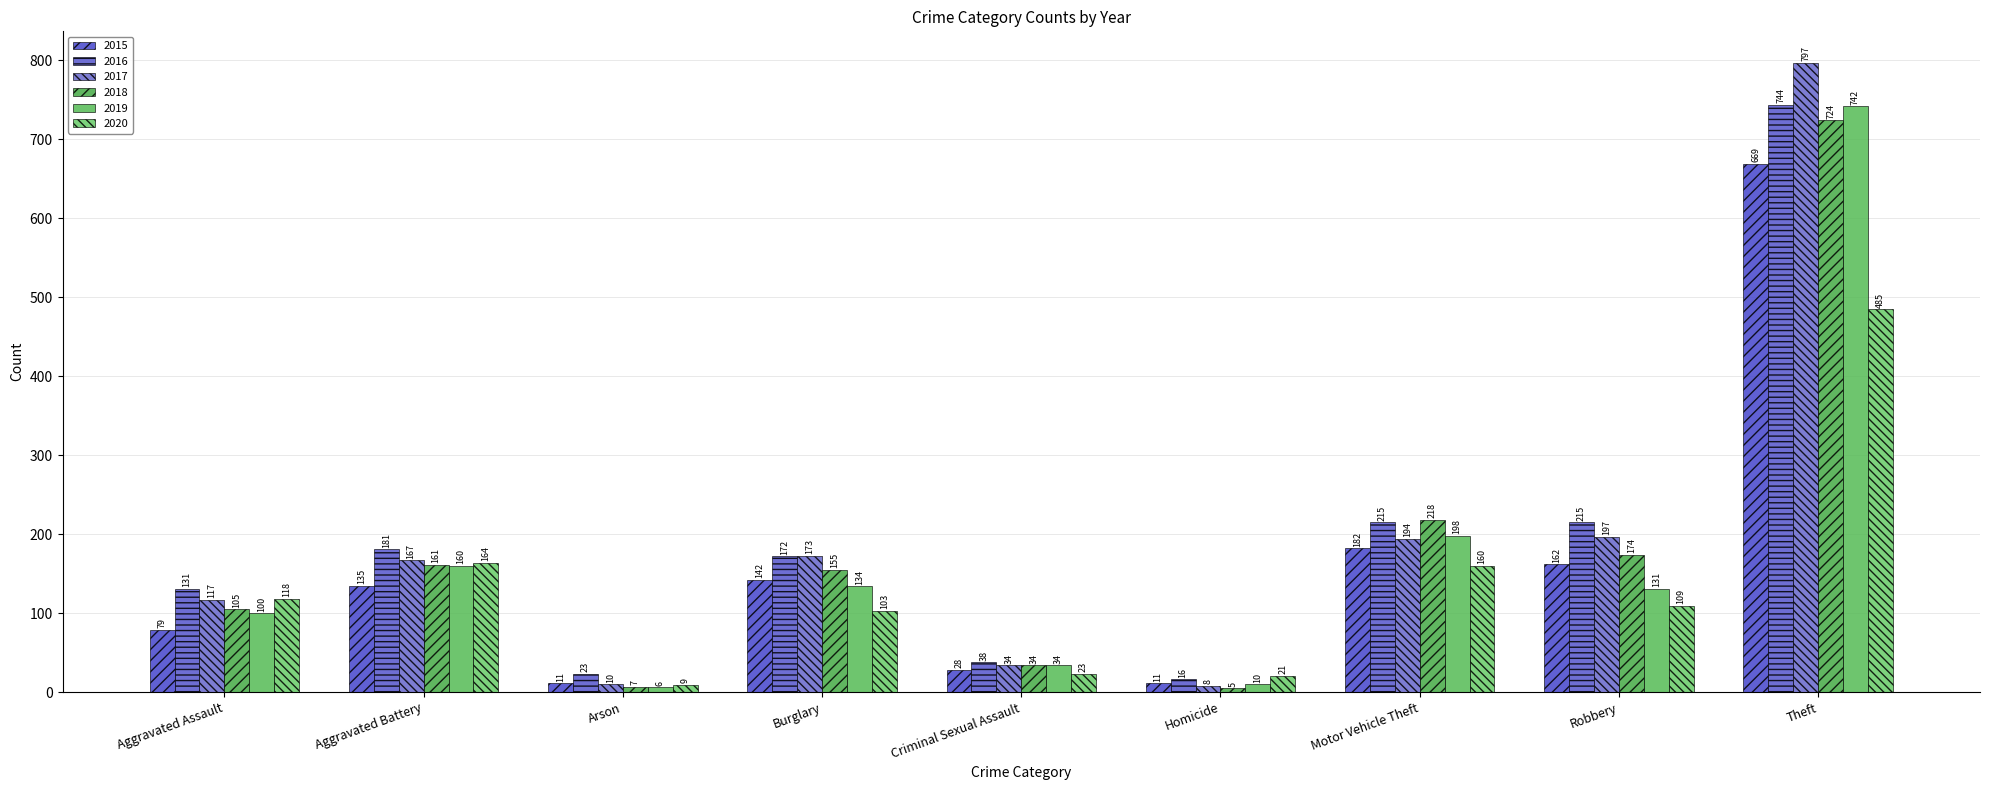

Is the value of 2019 at Motor Vehicle Theft greater than the value of 2016 at Motor Vehicle Theft?

No